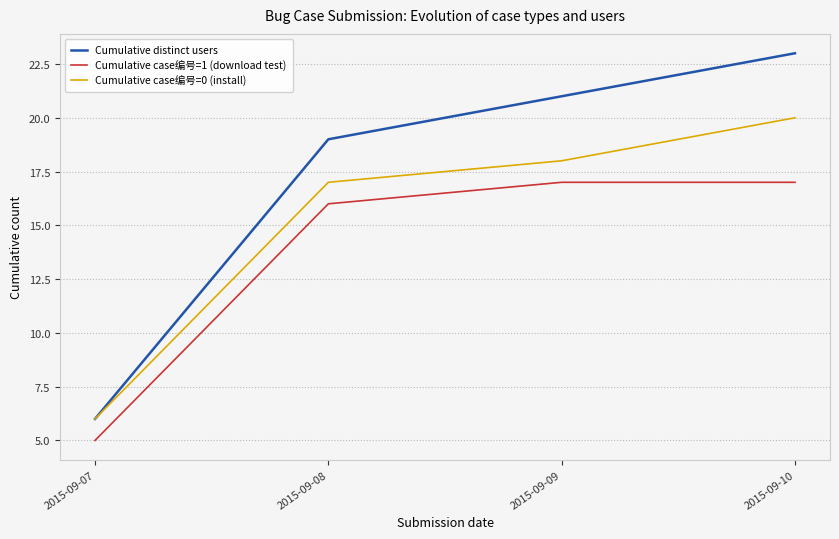

At which label does Cumulative distinct users reach its peak?

2015-09-10